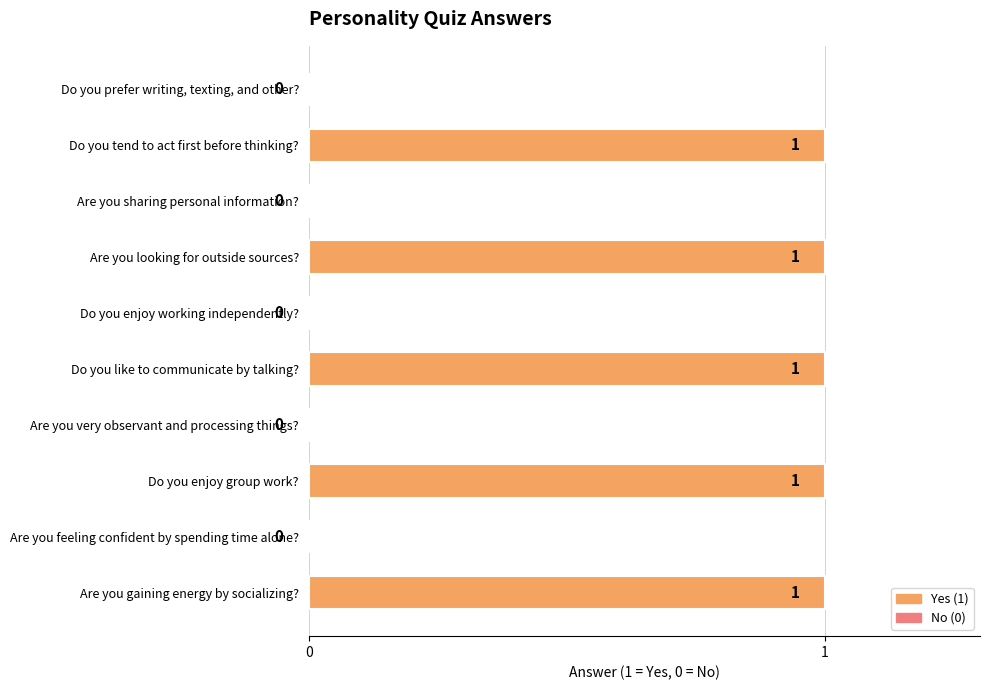

How many series are shown in this chart?

1